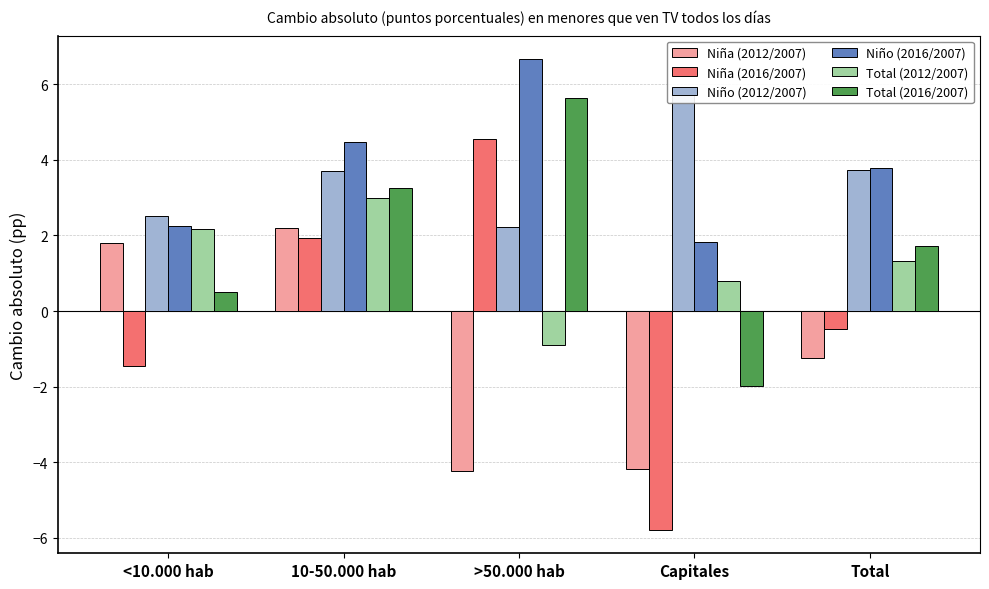

What is the difference between the second highest and minimum values in the Niña (2012/2007) series?

6.0